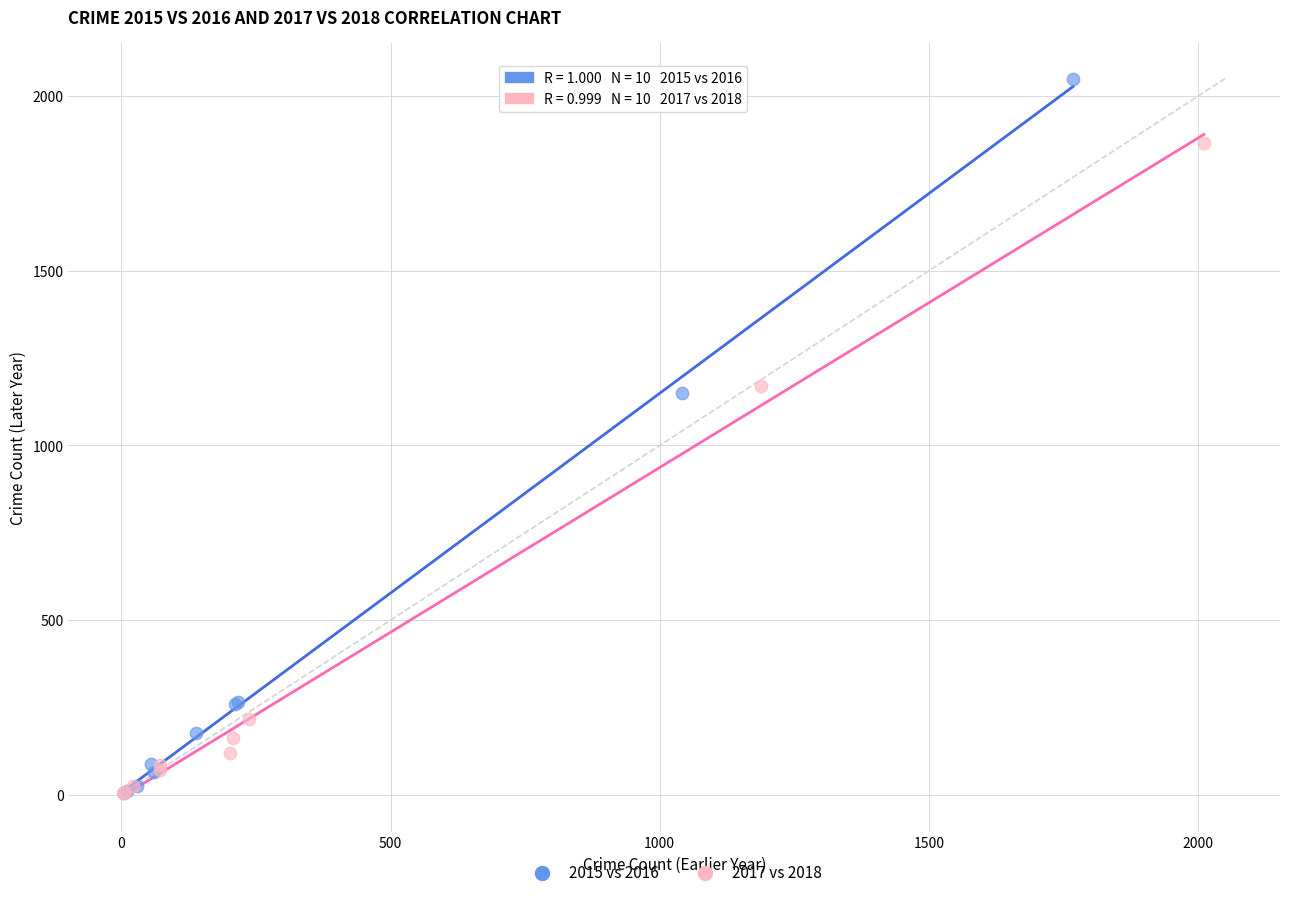

Which series reaches the maximum Y coordinate?

2015 vs 2016